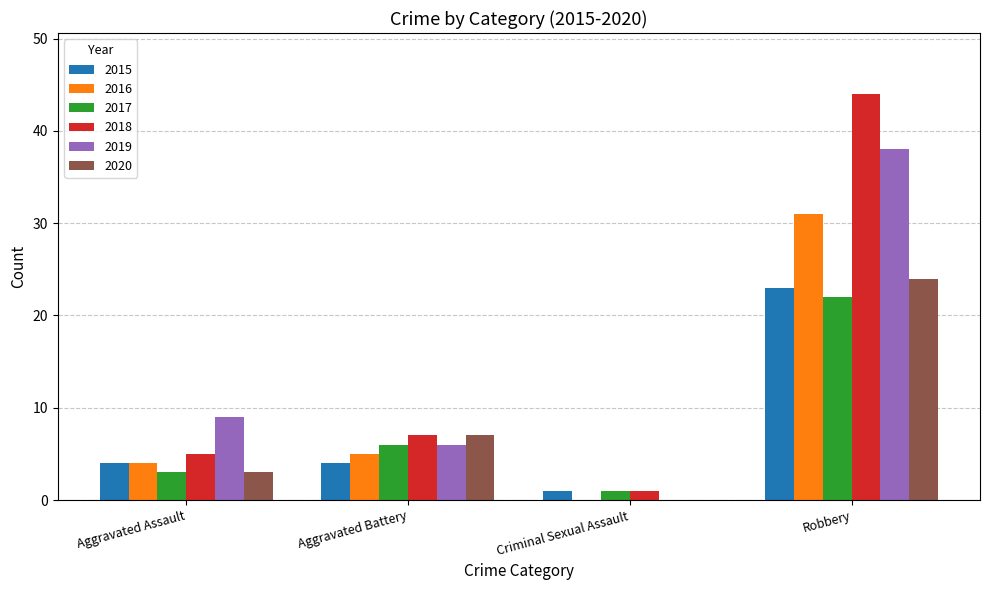

Reading left to right, extract all data points from this chart.

2015: 4	4	1	23
2016: 4	5	0	31
2017: 3	6	1	22
2018: 5	7	1	44
2019: 9	6	0	38
2020: 3	7	0	24